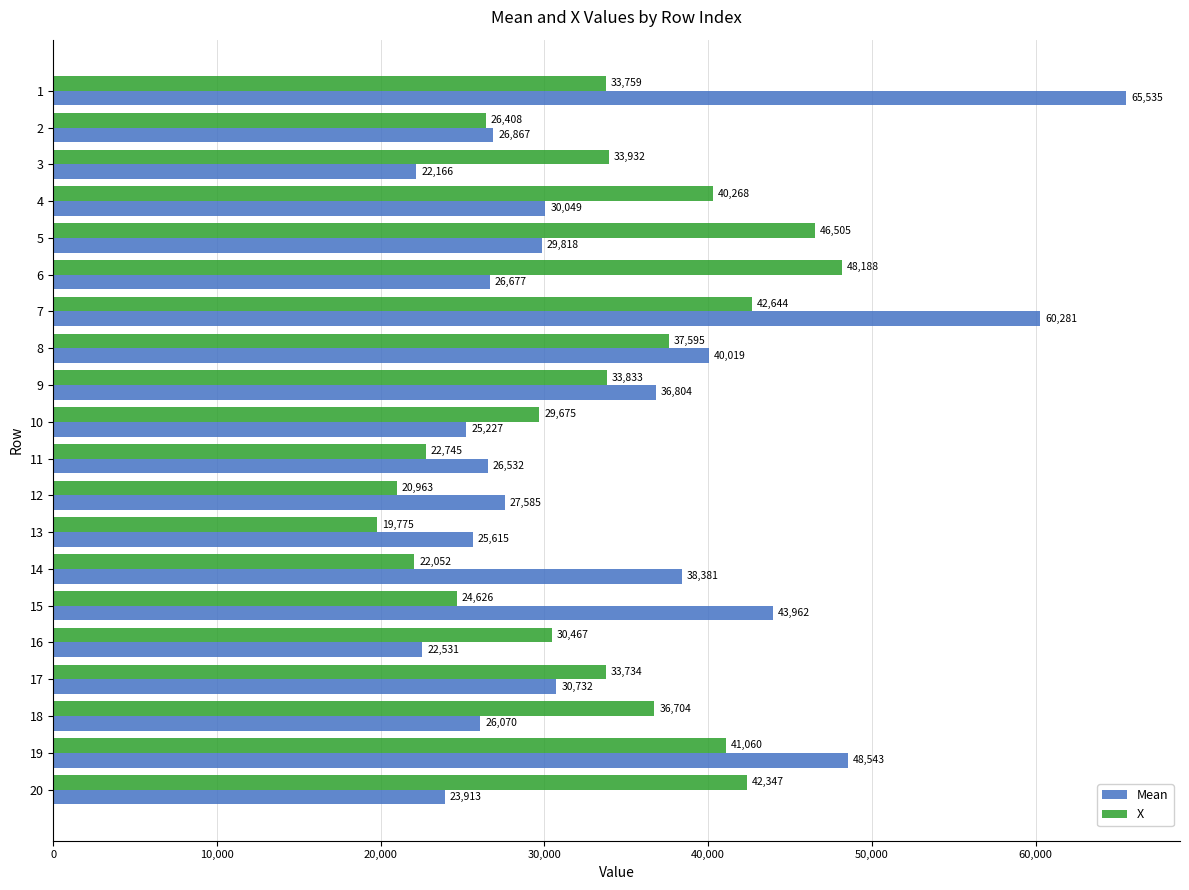

What are all the series names shown in the legend?

Mean, X